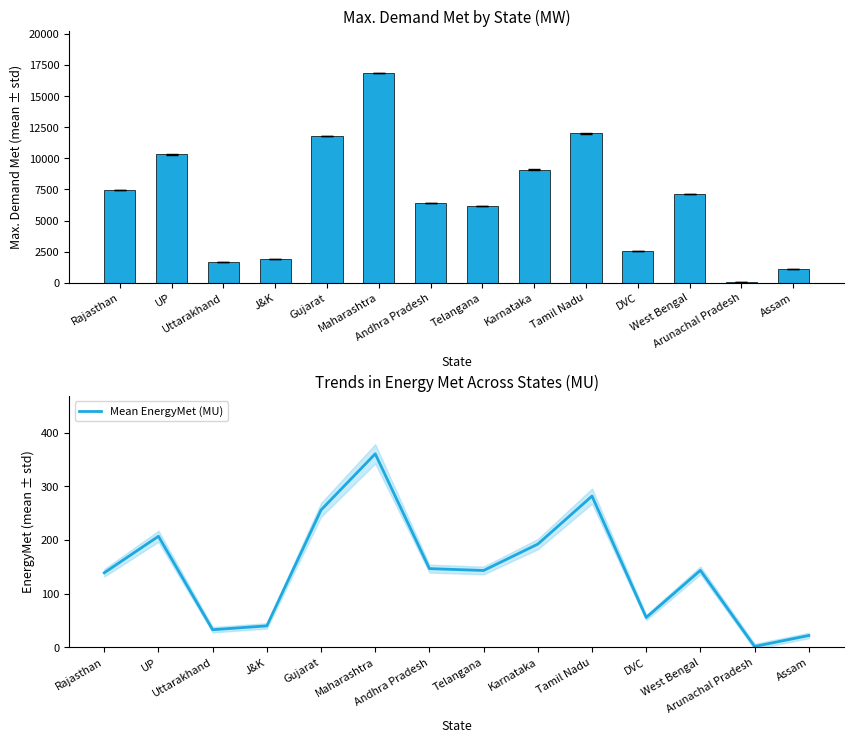

Where does the Mean EnergyMet (MU) series first go above 143?

UP